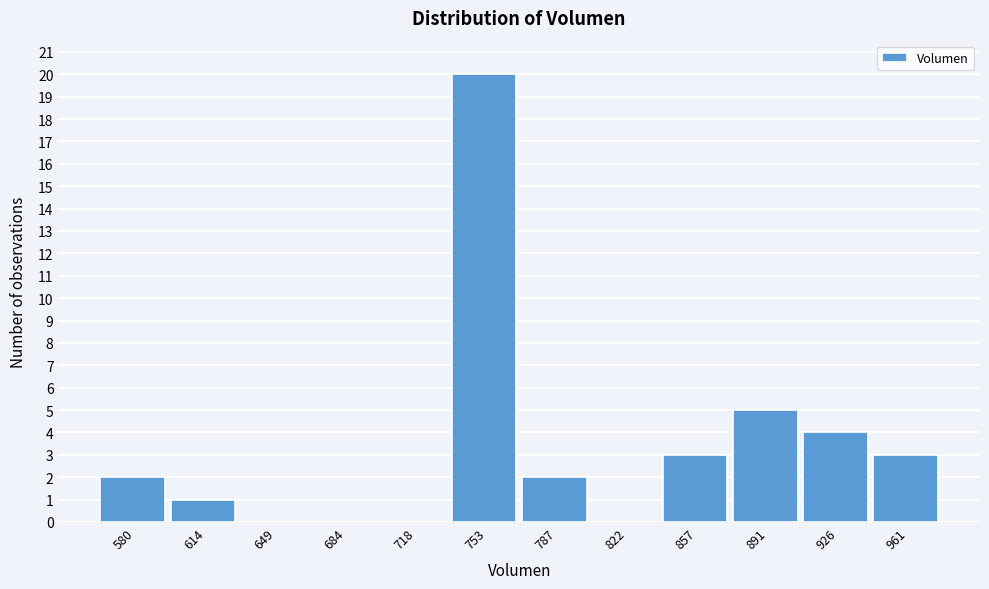

Reading left to right, what are all the values shown in this chart?

580=2	614=1	649=0	684=0	718=0	753=20	787=2	822=0	857=3	891=5	926=4	961=3